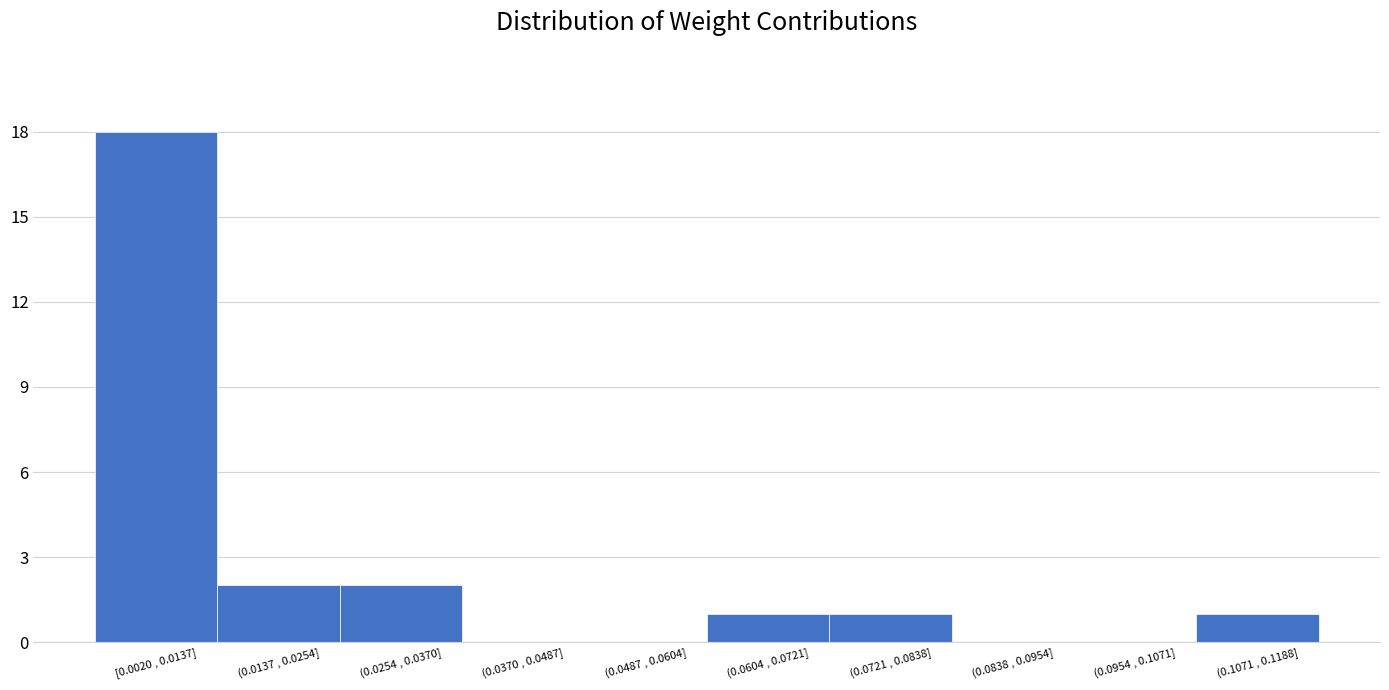

Reading left to right, extract all data points from this chart.

[0.0020 , 0.0137]=18	(0.0137 , 0.0254]=2	(0.0254 , 0.0370]=2	(0.0370 , 0.0487]=0	(0.0487 , 0.0604]=0	(0.0604 , 0.0721]=1	(0.0721 , 0.0838]=1	(0.0838 , 0.0954]=0	(0.0954 , 0.1071]=0	(0.1071 , 0.1188]=1